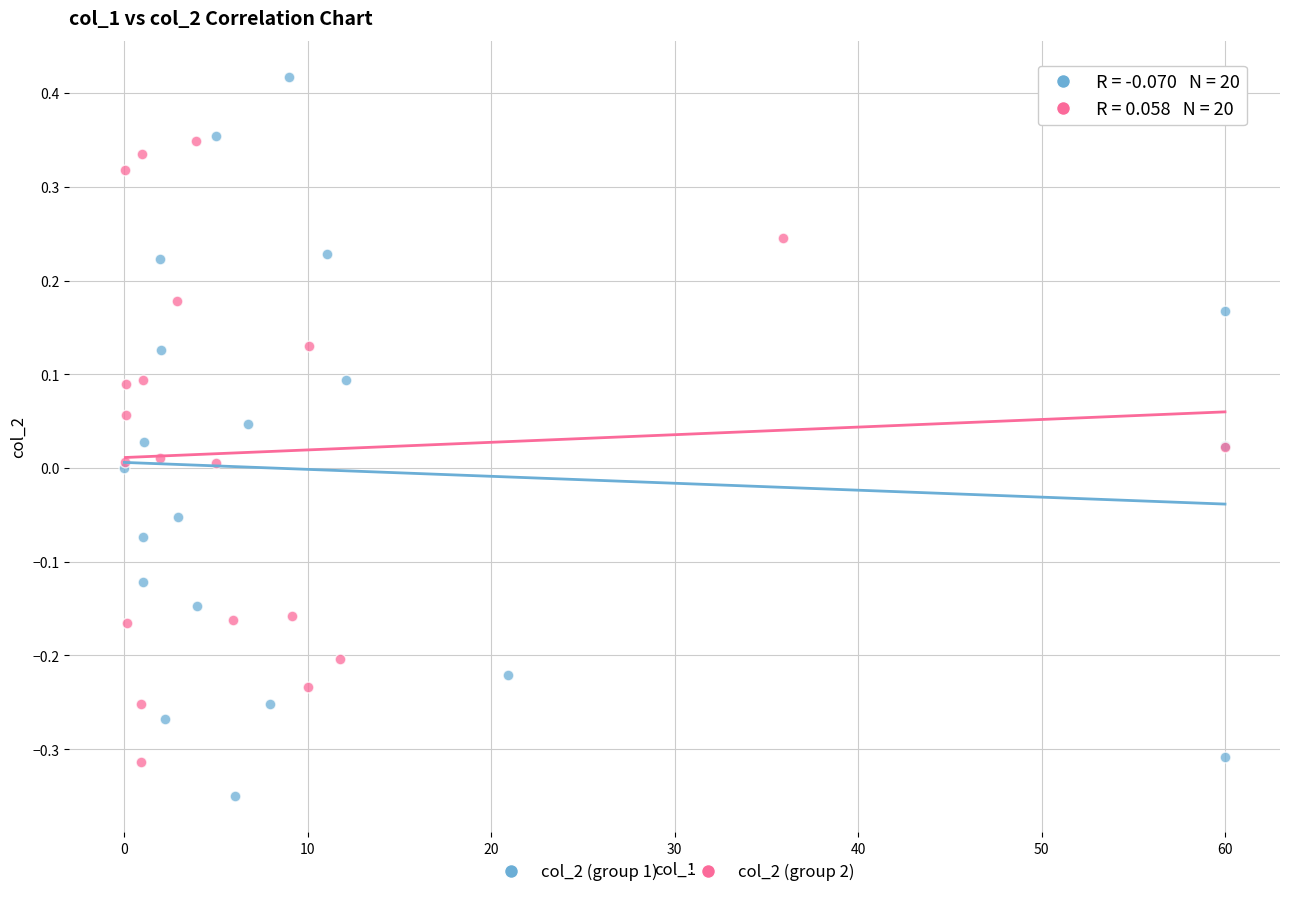

What are all the series names shown in the legend?

col_2 (group 1), col_2 (group 2)